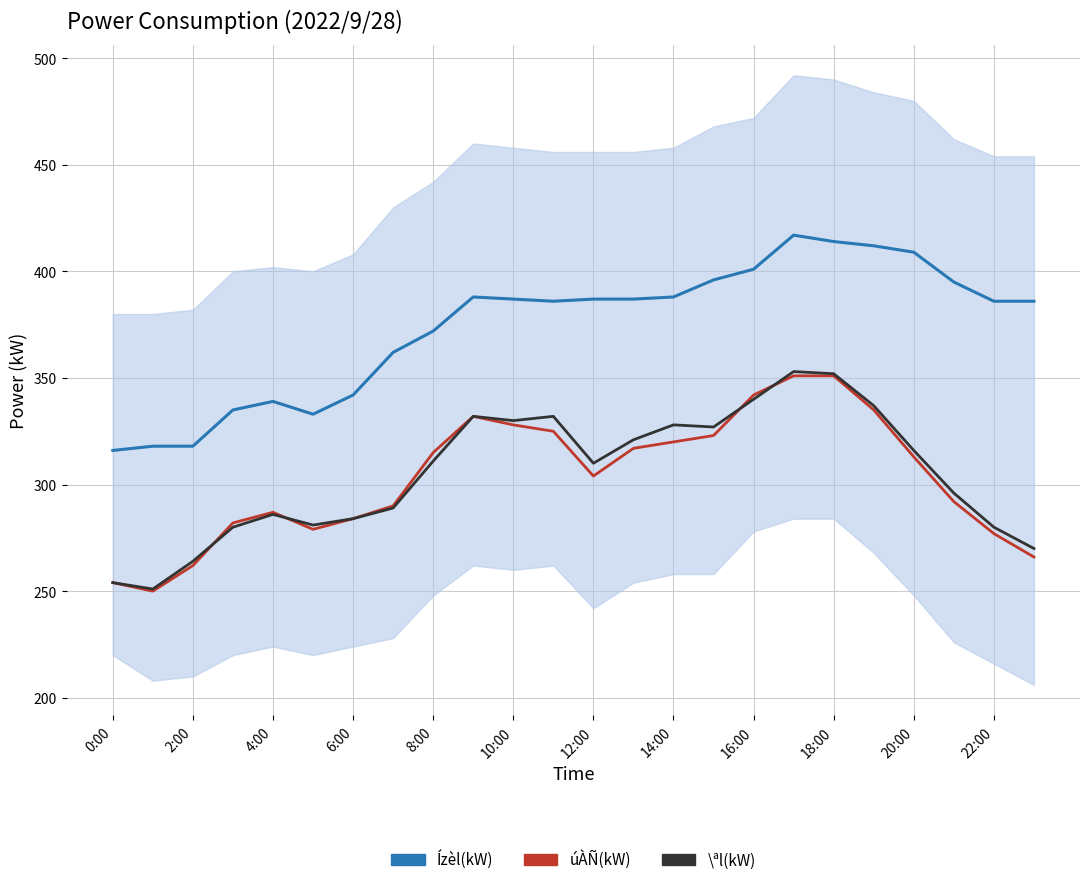

Which series changed the most between 6:00 and 20:00?

Ízèl(kW)